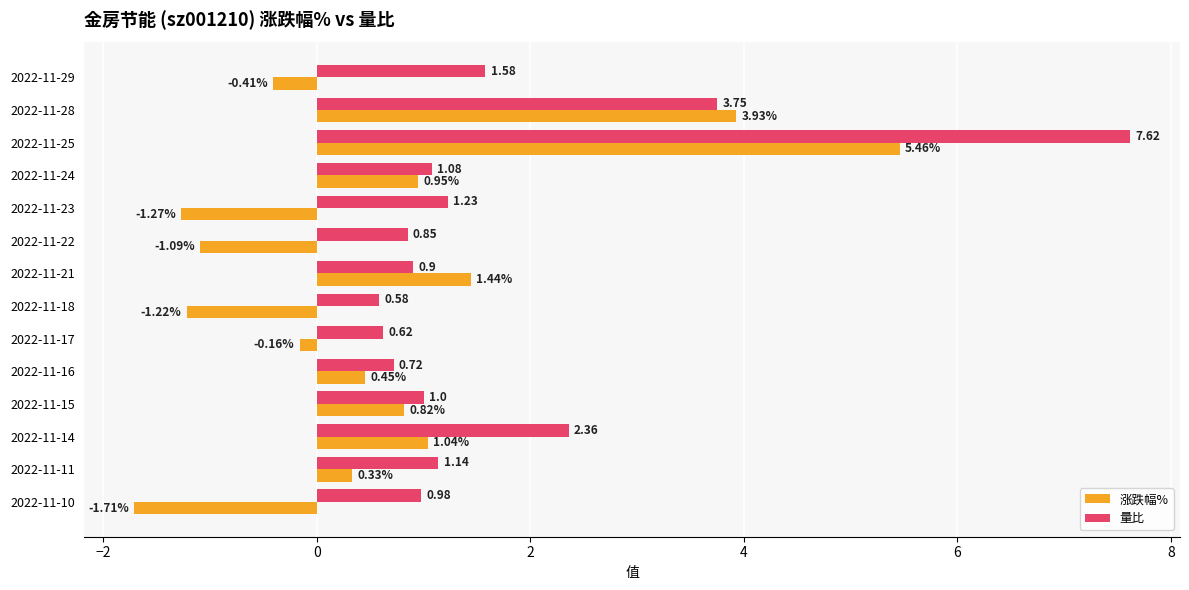

At how many categories does at least one series exceed 2?

3